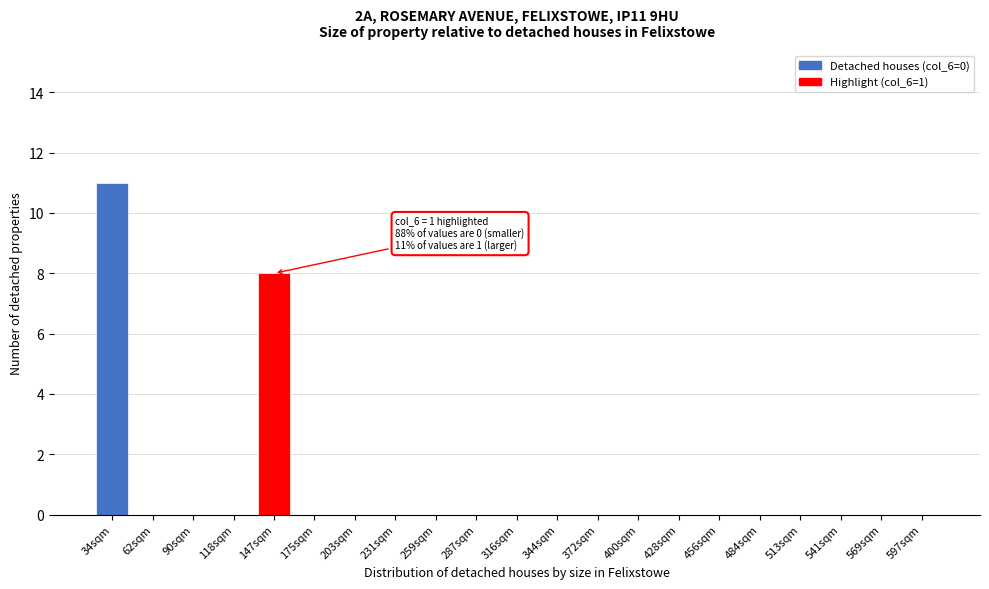

Reading left to right, list all the values displayed in this chart.

34sqm=11	62sqm=0	90sqm=0	118sqm=0	147sqm=8	175sqm=0	203sqm=0	231sqm=0	259sqm=0	287sqm=0	316sqm=0	344sqm=0	372sqm=0	400sqm=0	428sqm=0	456sqm=0	484sqm=0	513sqm=0	541sqm=0	569sqm=0	597sqm=0